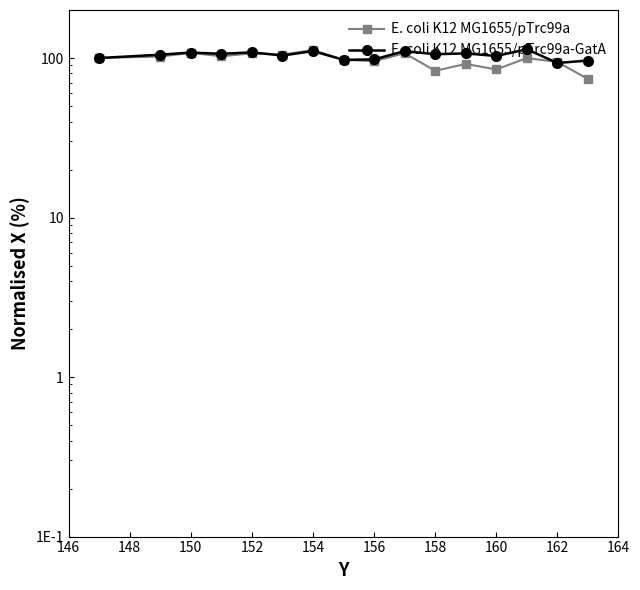

True or false: E. coli K12 MG1655/pTrc99a and E. coli K12 MG1655/pTrc99a-GatA intersect in this chart.

True